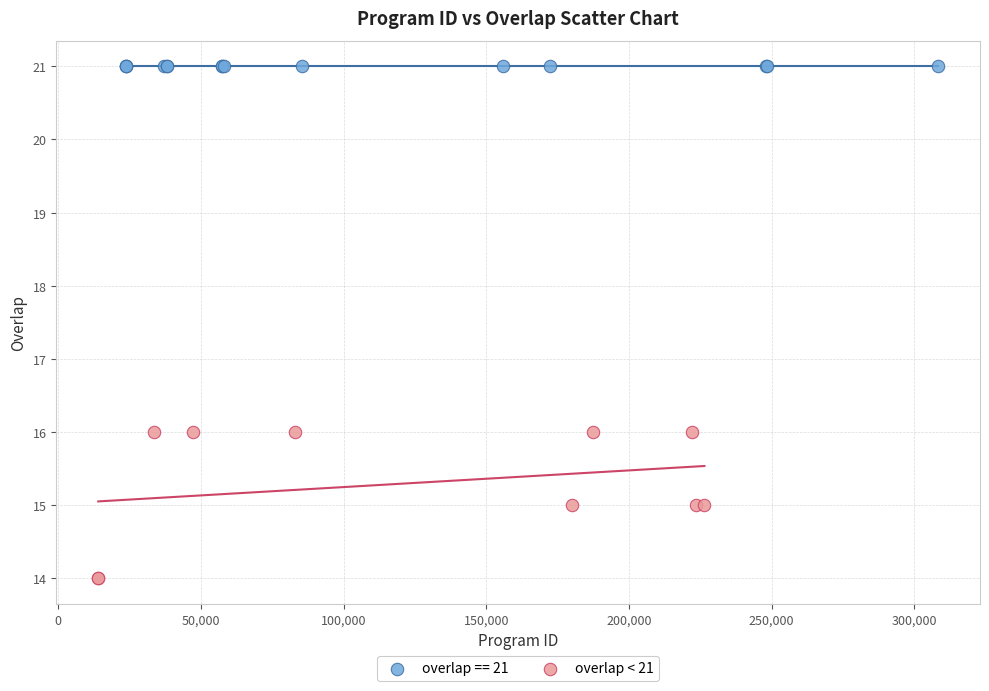

Which series contains the lowest Y value?

overlap < 21